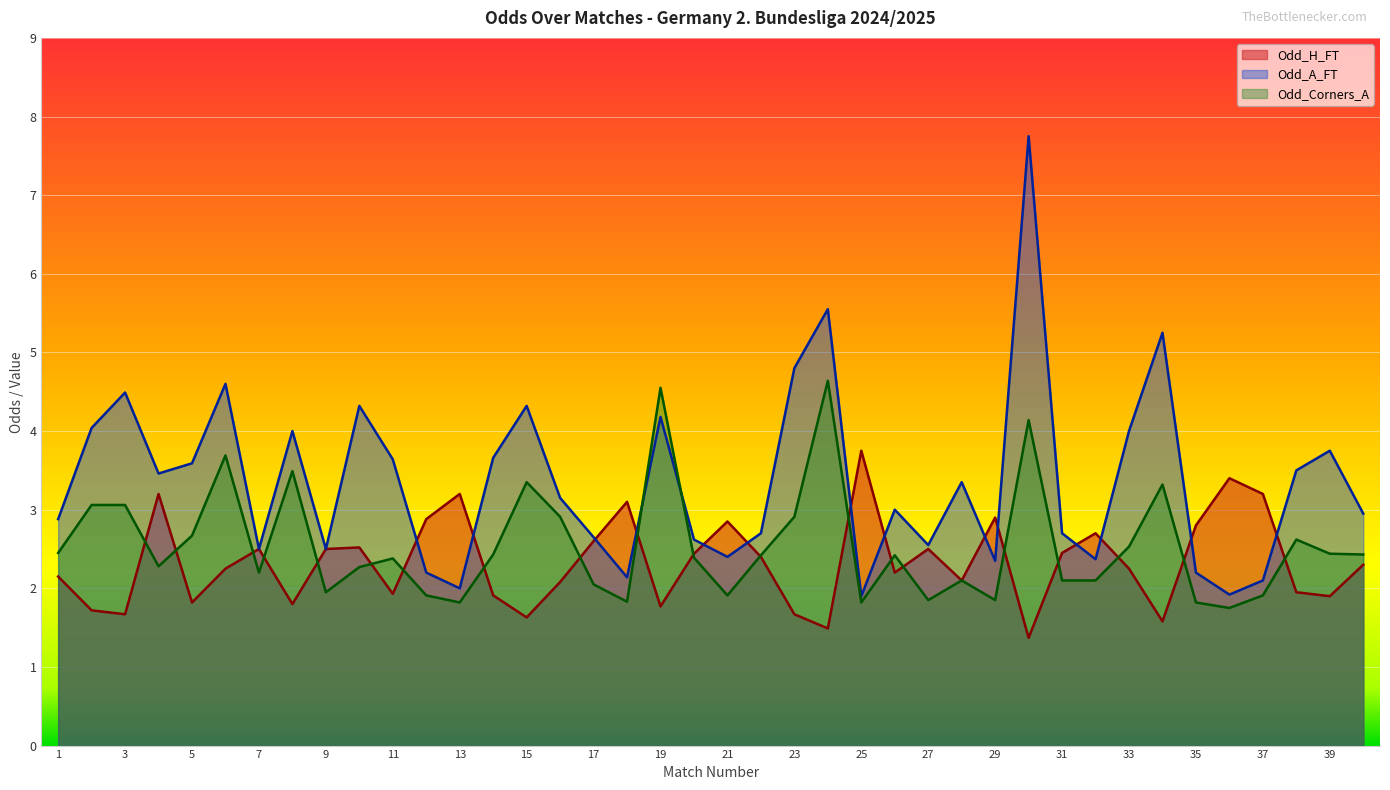

Which series changed the most between 23 and 30?

Odd_A_FT